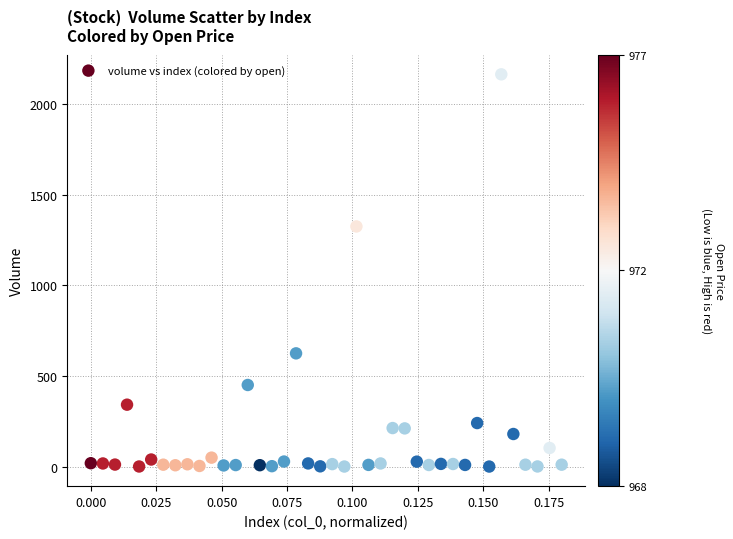

What Y value in the scatter plot is closest to 1082?

1324.8